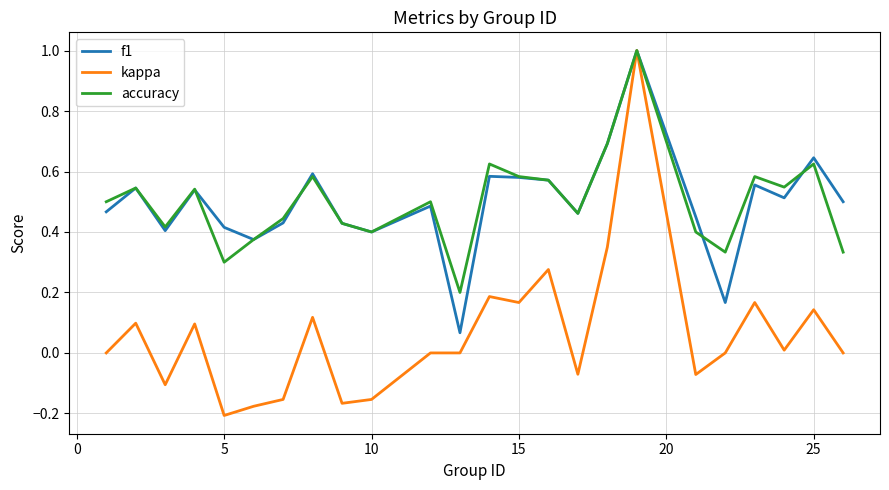

Does the chart display data point markers on the line(s)?

No